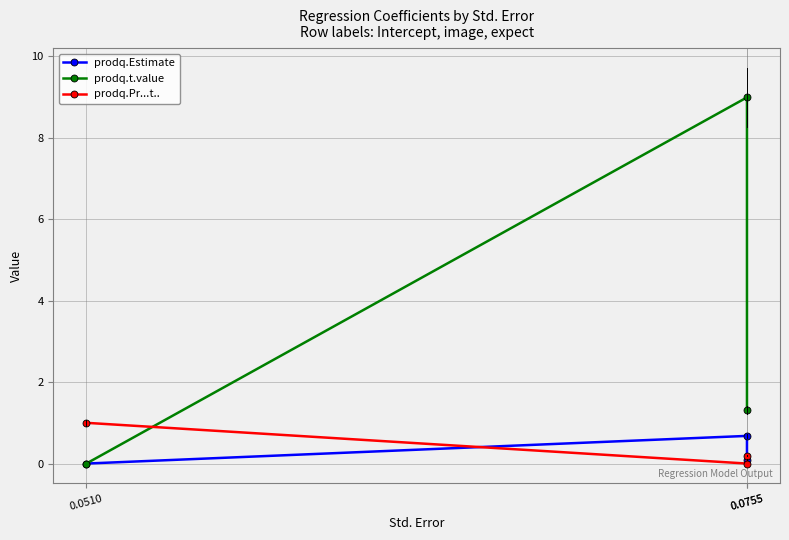

Does the chart have visible grid lines?

Yes